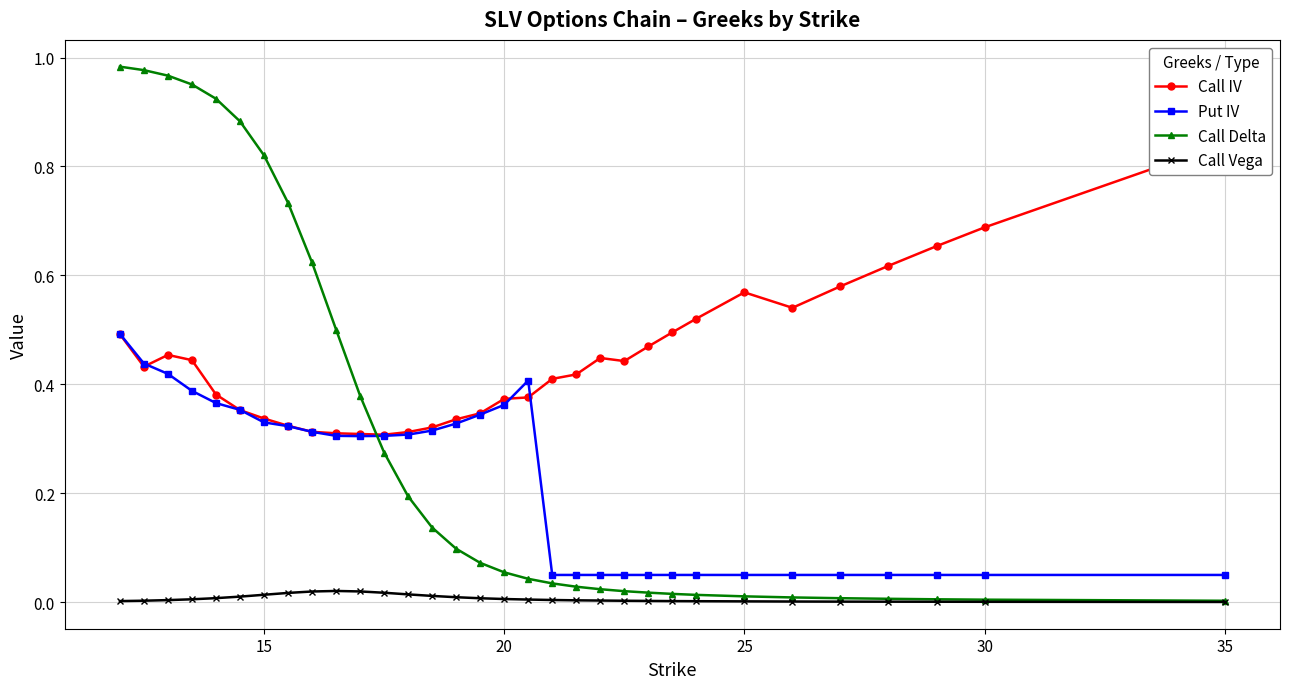

Which series has the widest spread of values?

Call Delta